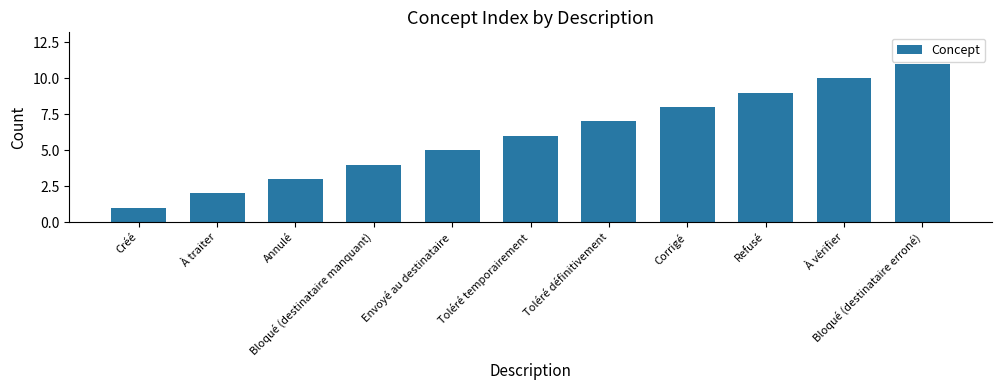

What is the difference between the values at Toléré définitivement and Refusé?

2